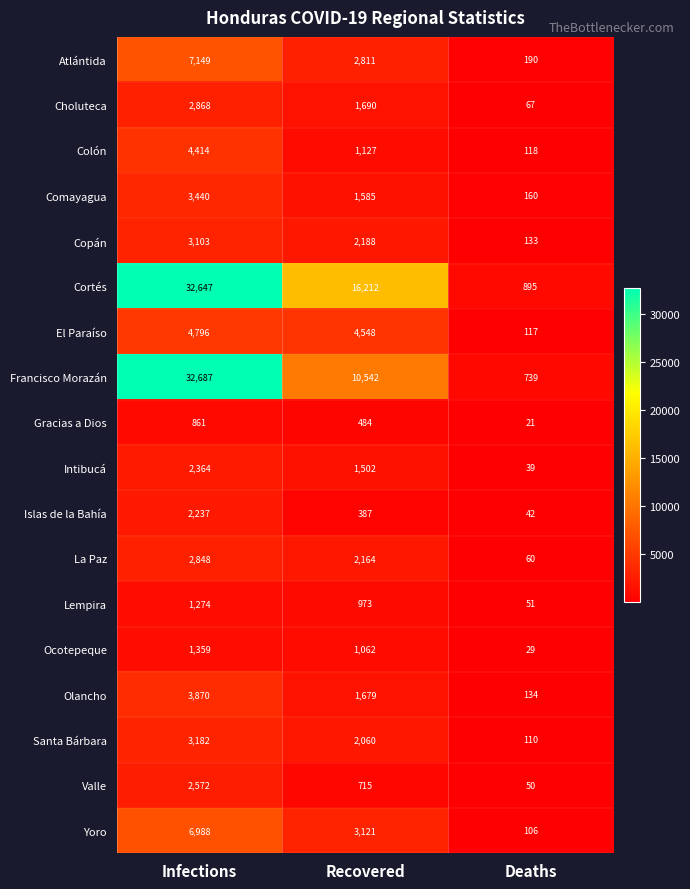

Read the Islas de la Bahía value at Deaths, to the nearest 50.

50